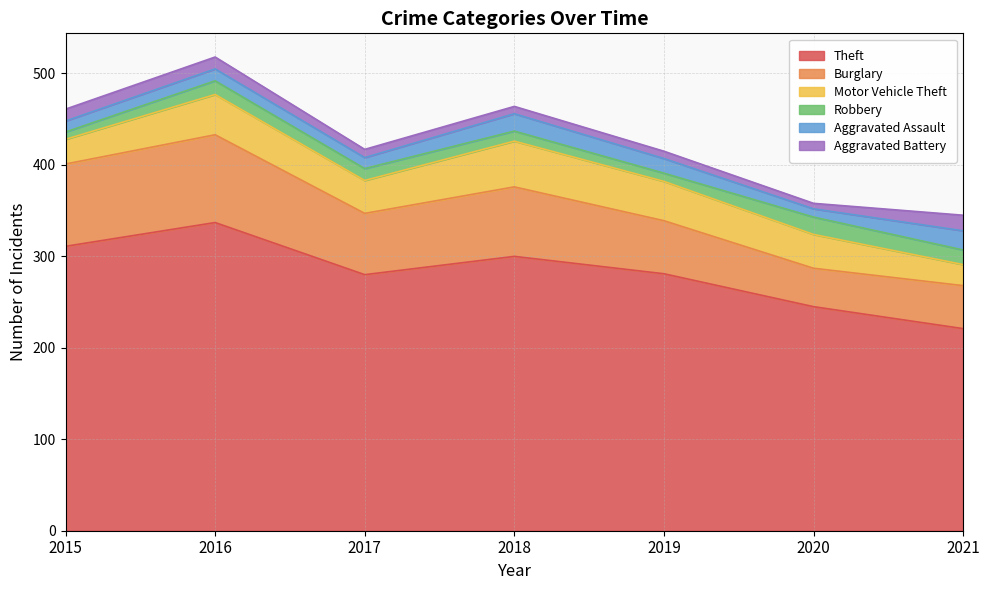

Is it true that Motor Vehicle Theft equals 27 at 2019?

False